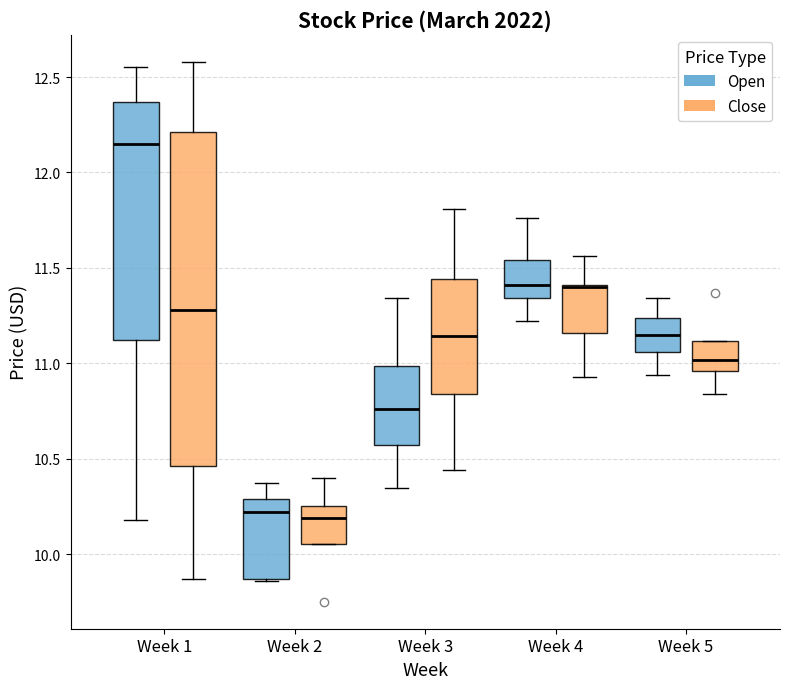

Where does the median line of the box for Week 3 (Open) sit on the y-axis? The values are not printed on the chart, so give them approximately, as read against the axis.

10.75